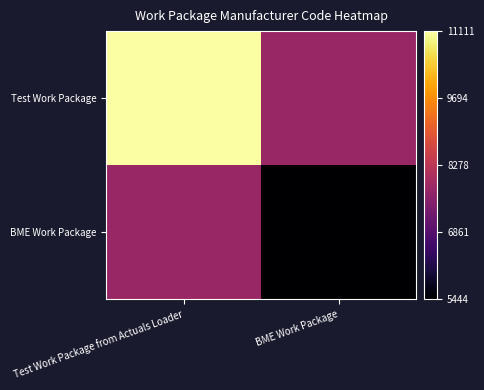

Reading left to right, list all the values displayed in this chart.

Test Work Package: Test Work Package from Actuals Loader=11111.0	BME Work Package=7777.7
BME Work Package: Test Work Package from Actuals Loader=7777.7	BME Work Package=5444.4